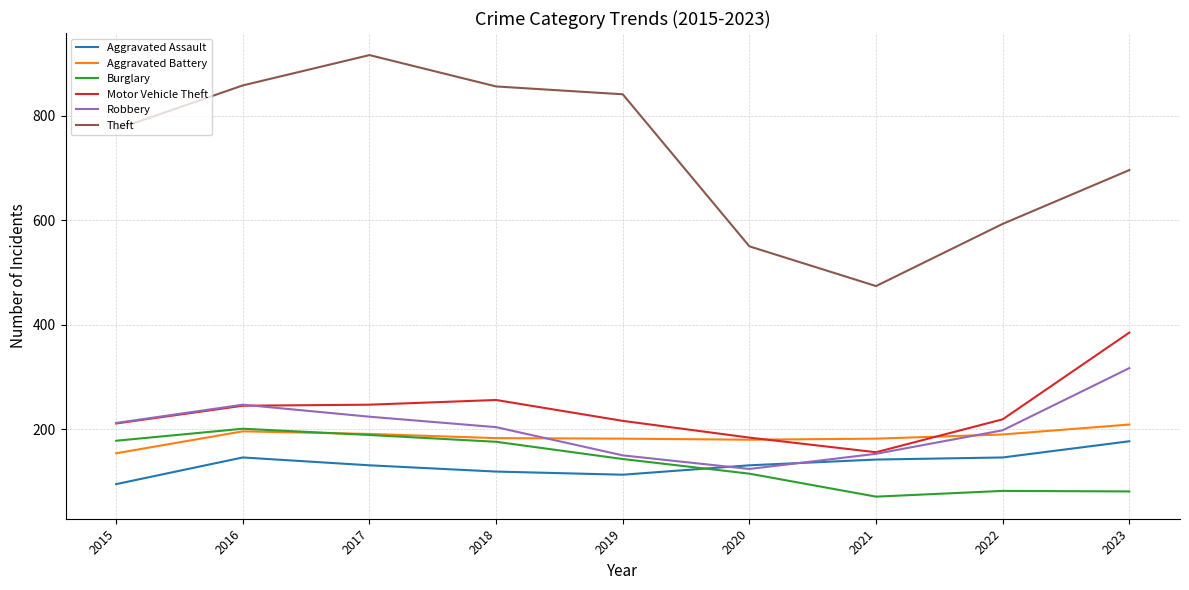

The Theft series shows 696 at 2023. True or false?

True